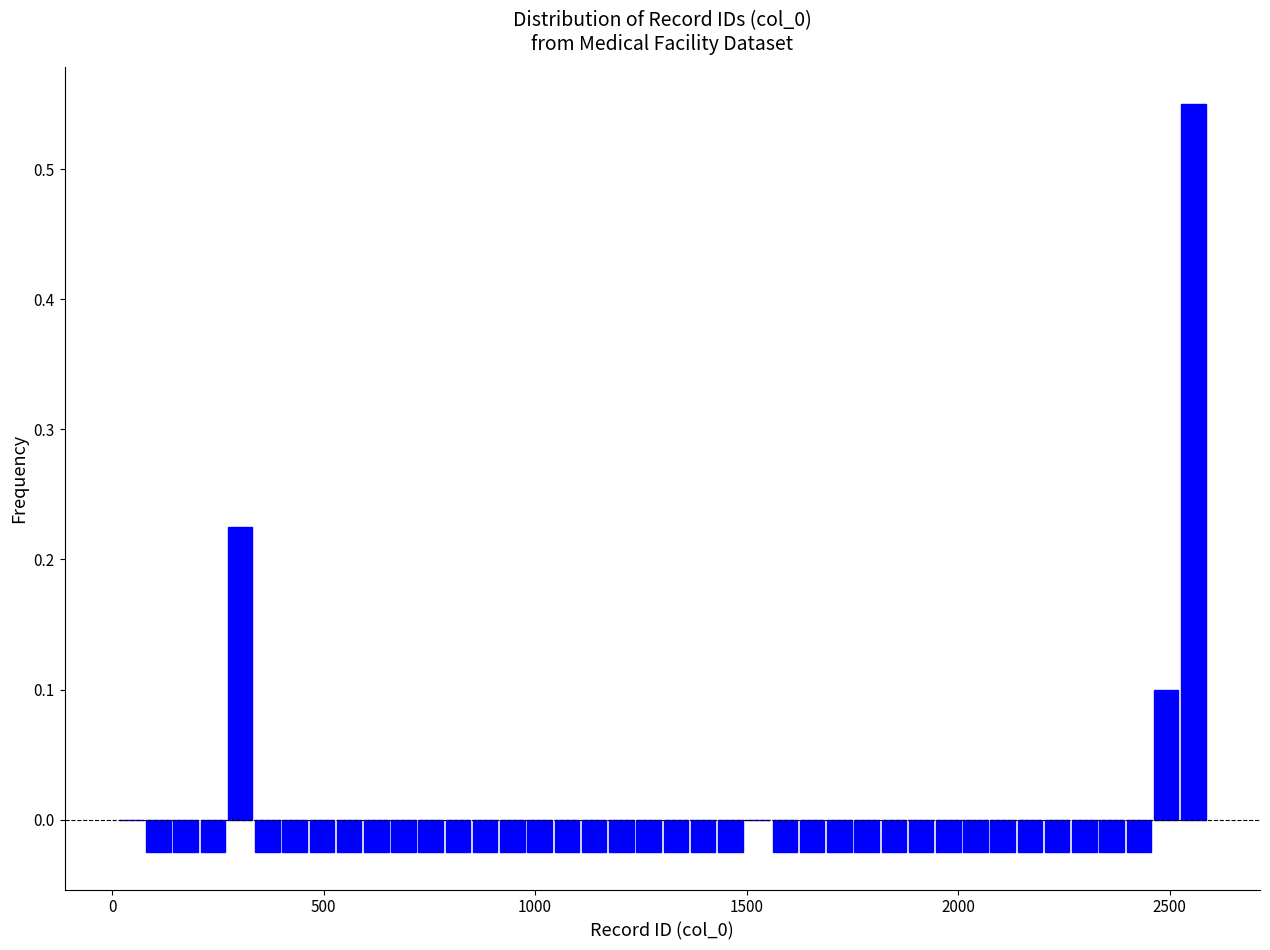

Around what value on the x-axis is the tallest bar? Give the approximate position of its centre, as read against the axis.

2550